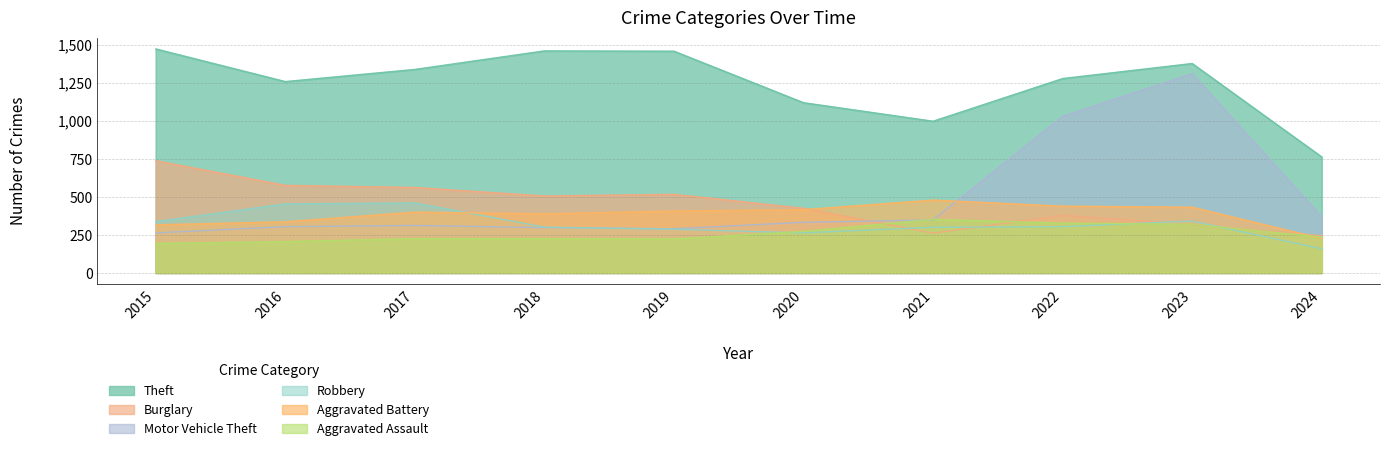

List the labels in order of Motor Vehicle Theft value, smallest first.

2015, 2019, 2018, 2016, 2017, 2020, 2021, 2024, 2022, 2023